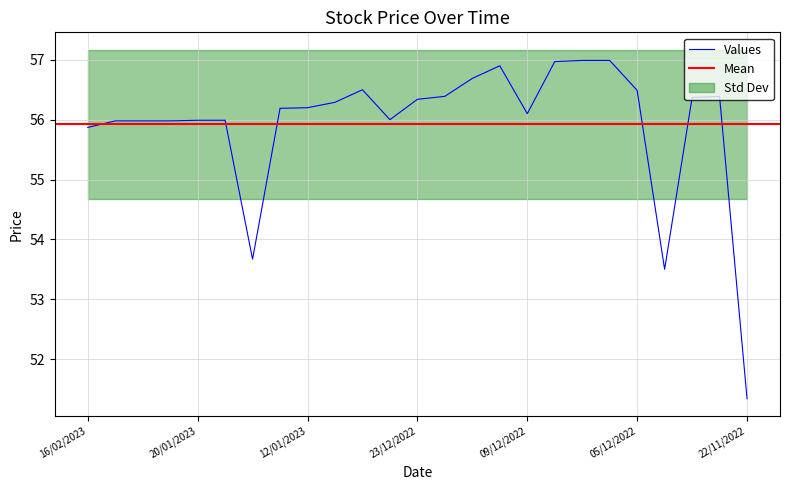

True or false: Values has a value of 56.2 at 12/01/2023.

True